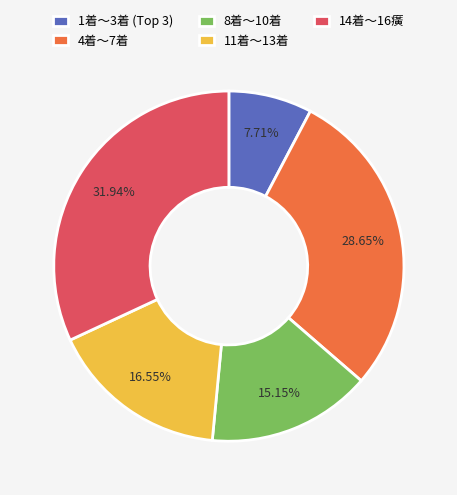

Rank the categories by value from highest to lowest.

14着～16癀, 4着～7着, 11着～13着, 8着～10着, 1着～3着 (Top 3)